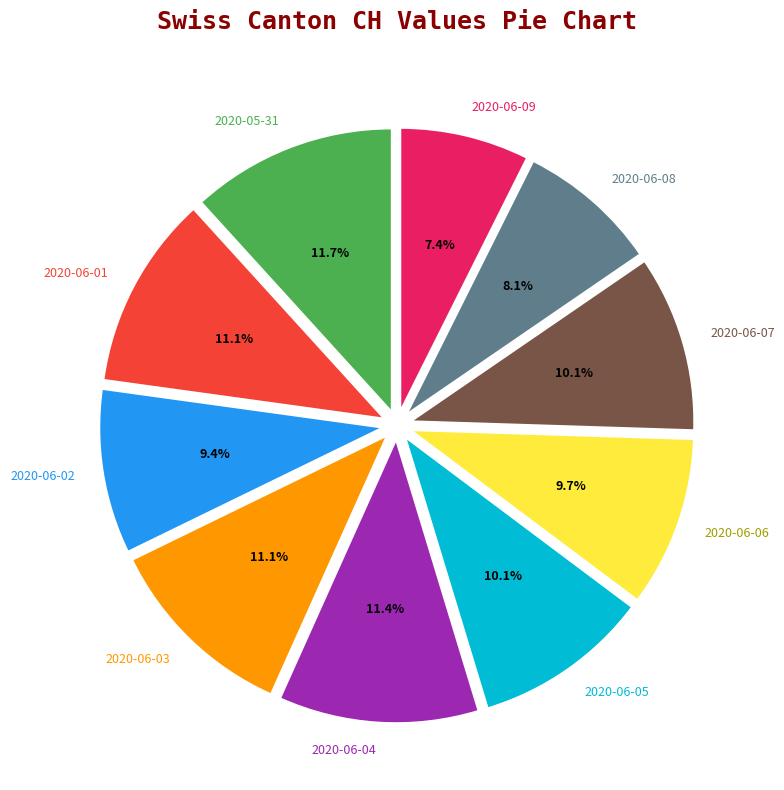

To the nearest percent, what is the combined percentage of 2020-06-02 and 2020-06-09?

17%